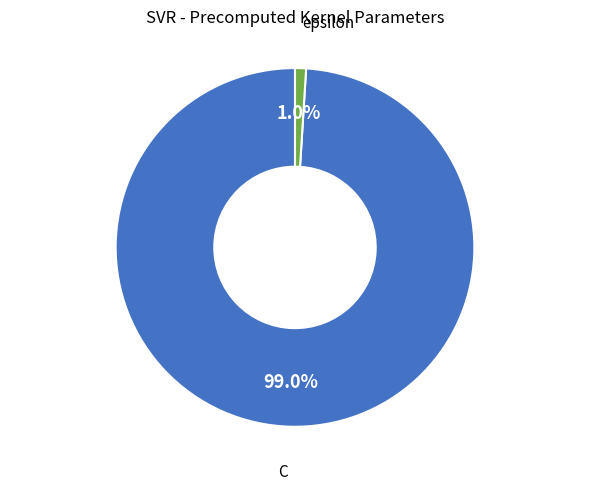

Is there a majority slice in this chart?

Yes